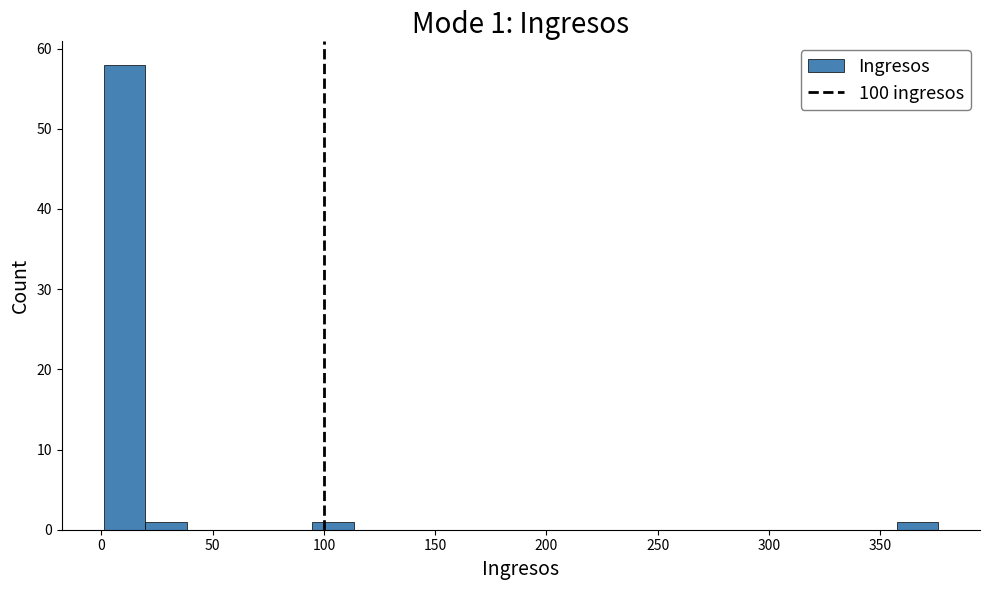

Read against the x-axis, roughly where is the centre of the tallest bar?

10